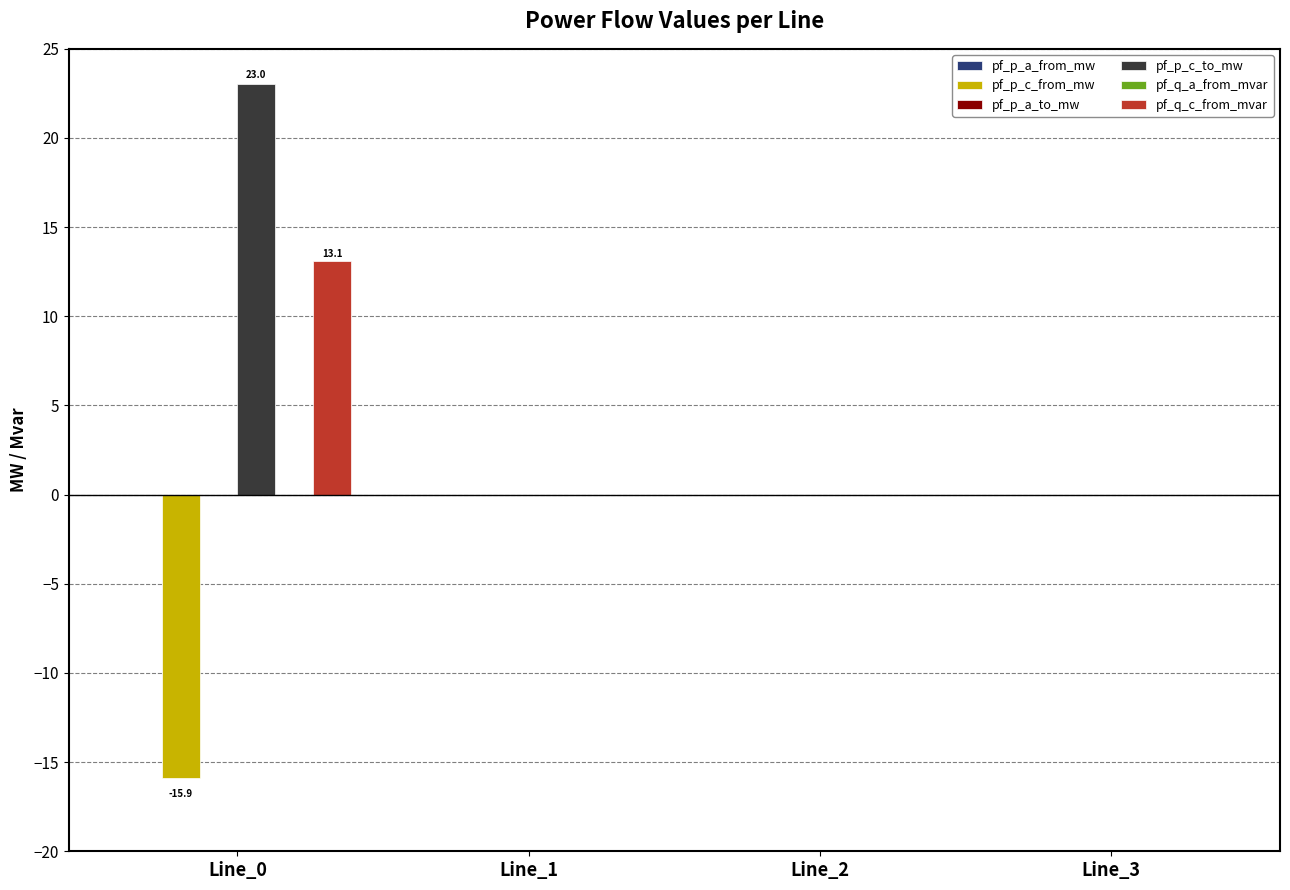

The value of pf_q_c_from_mvar at Line_3 is 0.0. True or false?

True